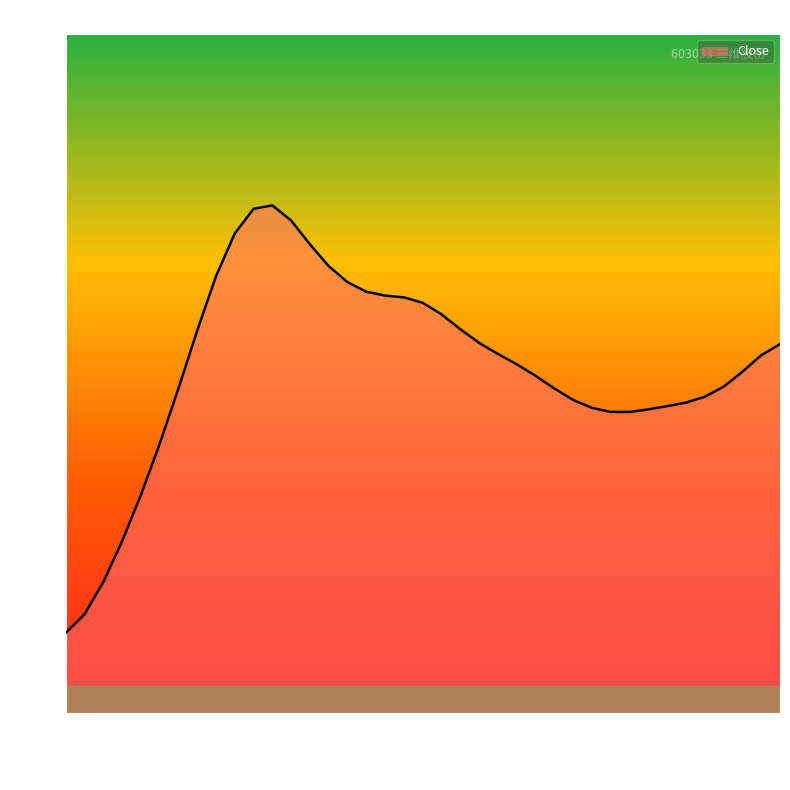

How many series are shown in this chart?

1